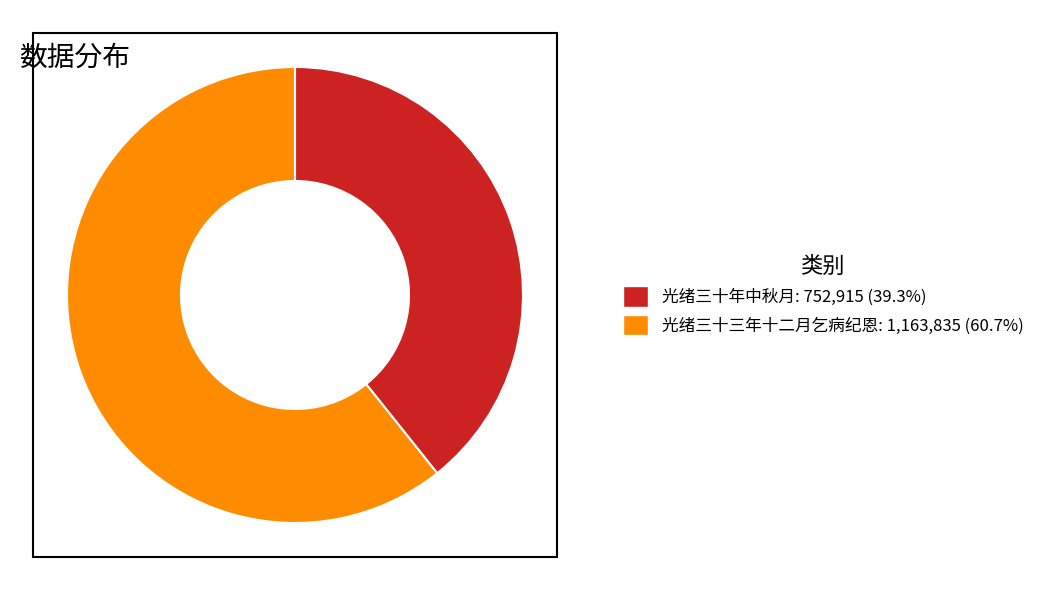

How many slices are in this pie chart?

2